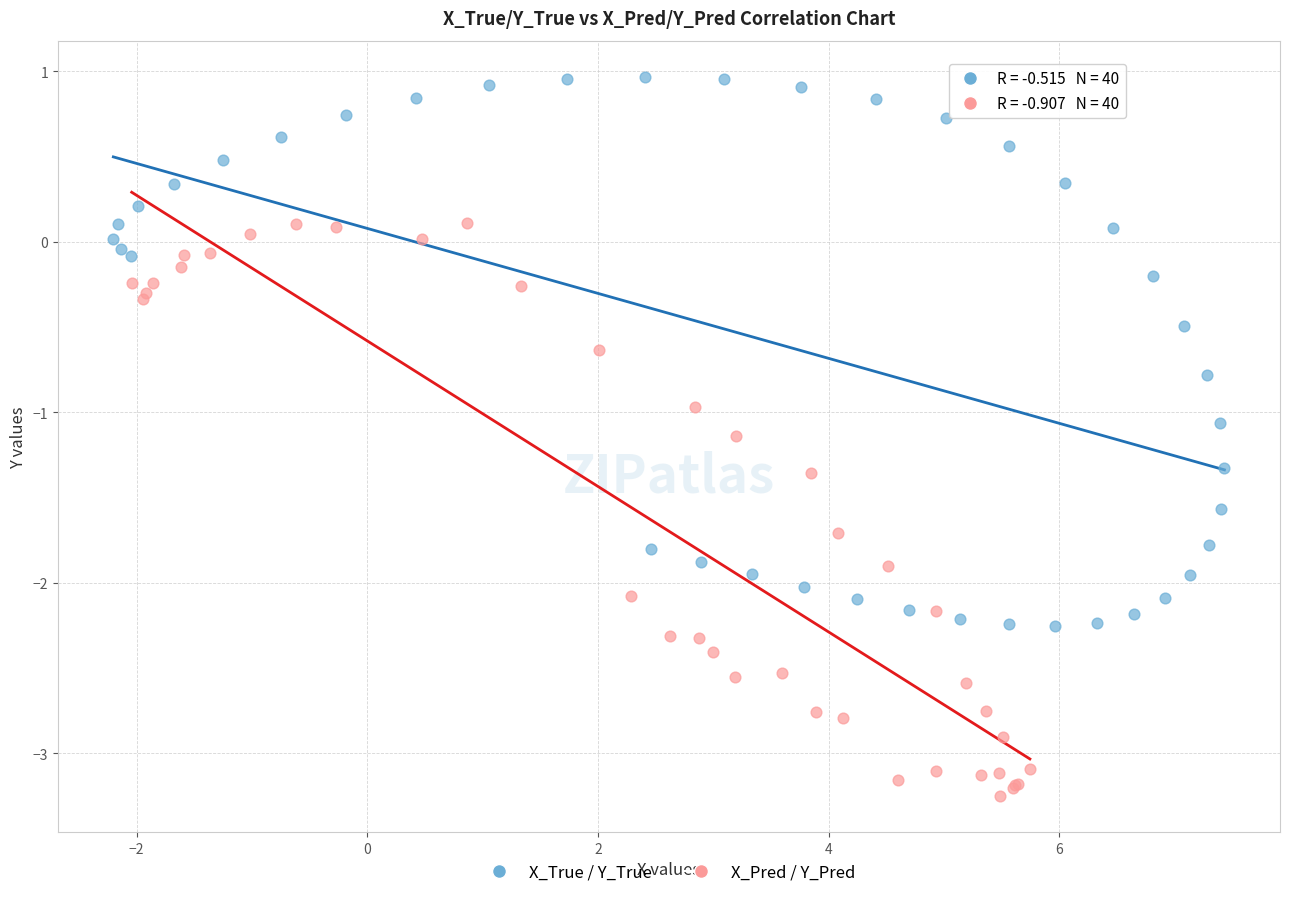

What are all the series names shown in the legend?

X_True / Y_True, X_Pred / Y_Pred